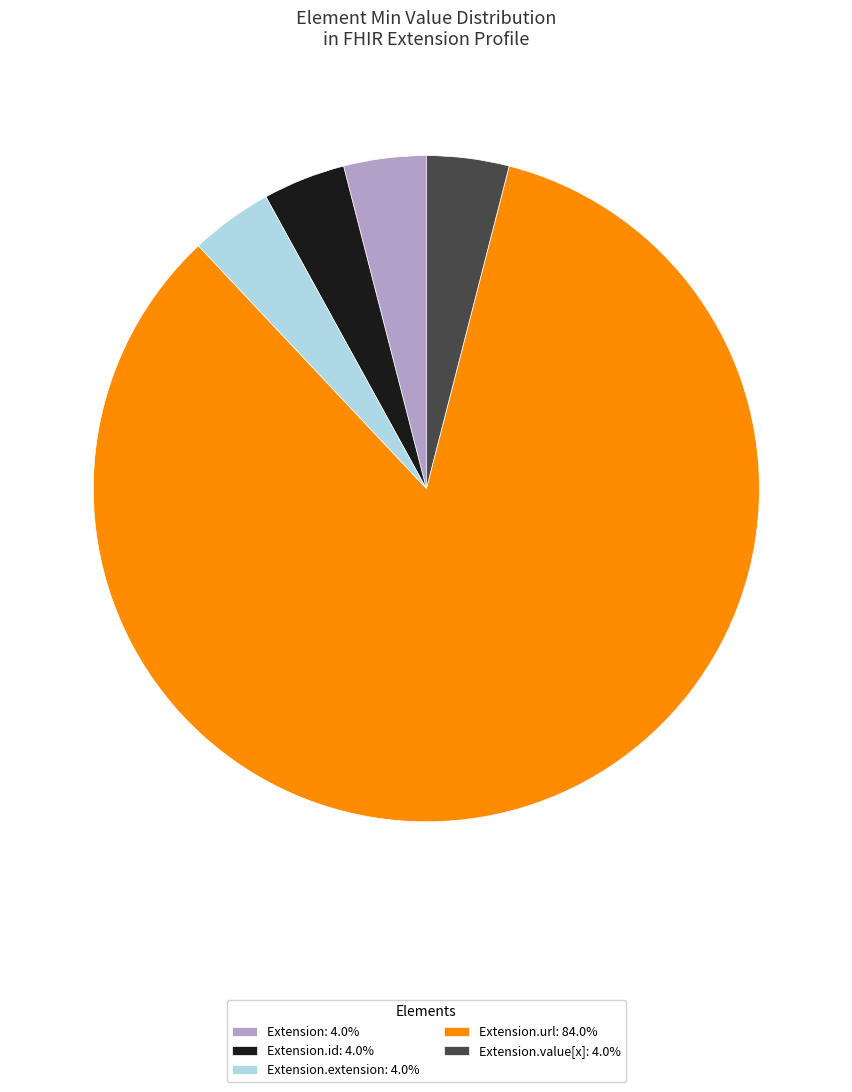

Do Extension.value[x]: 4.0% and Extension: 4.0% together represent more than half of the pie?

No